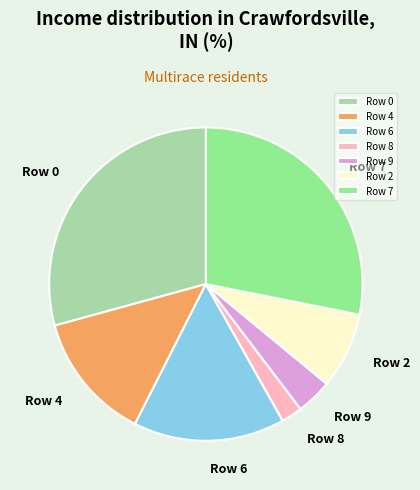

What is the smallest slice in the pie chart?

Row 8